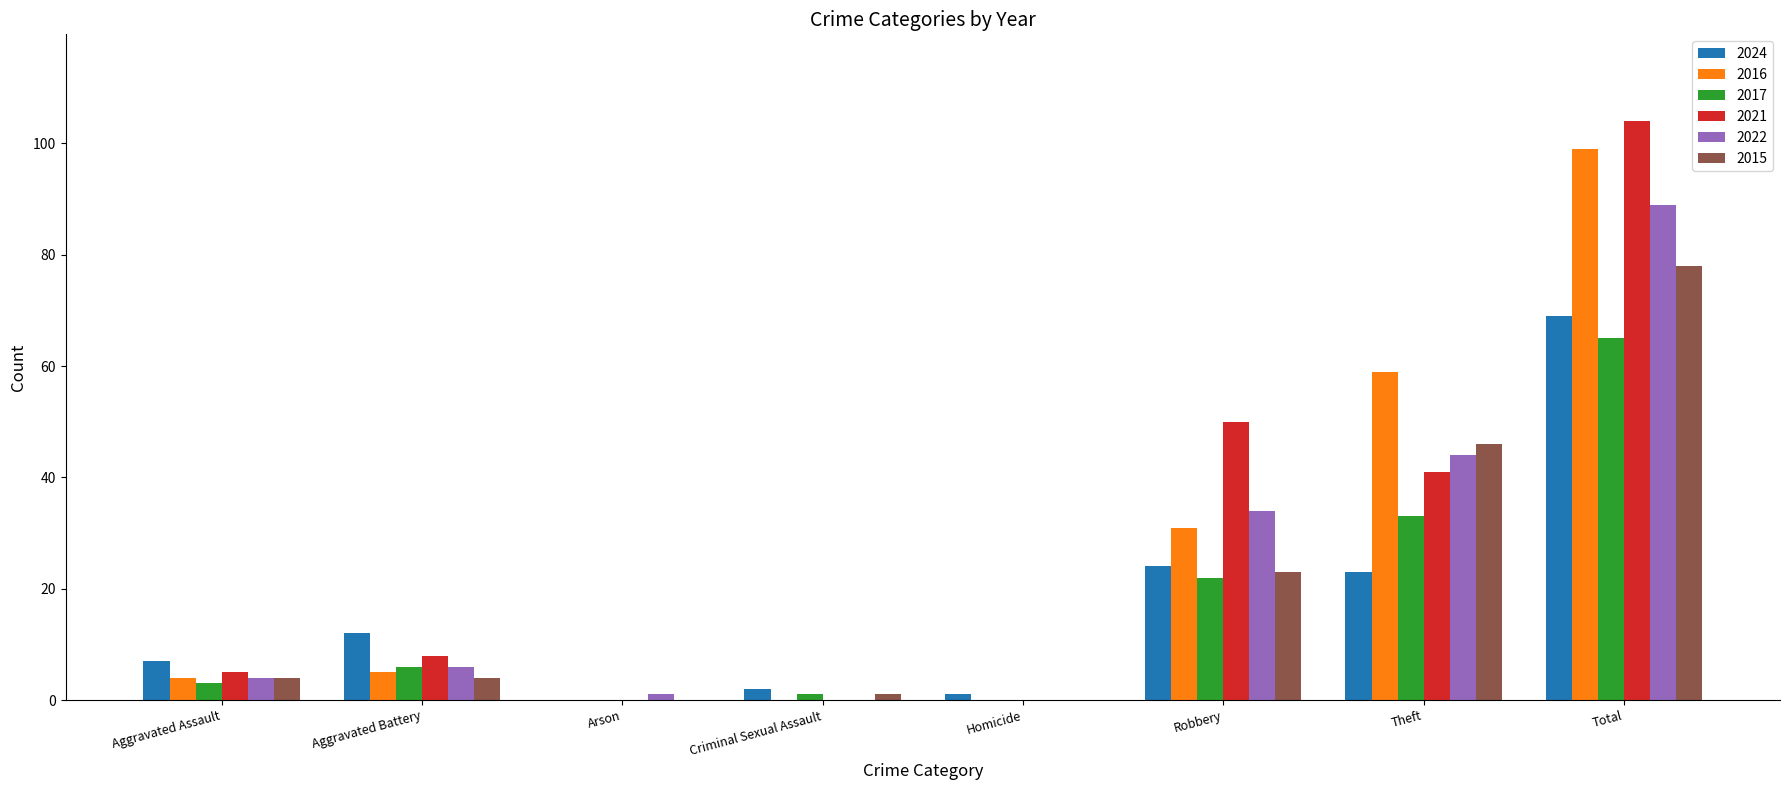

How many categories are shown in the chart?

8